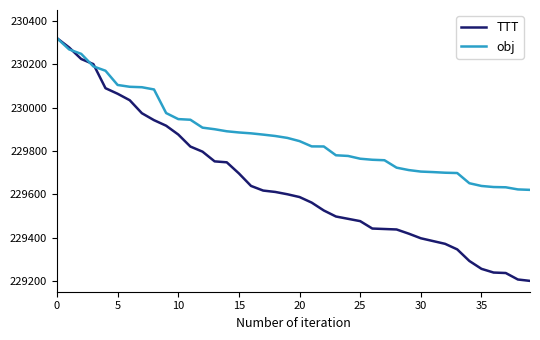

Which series has the largest total across all categories?

obj